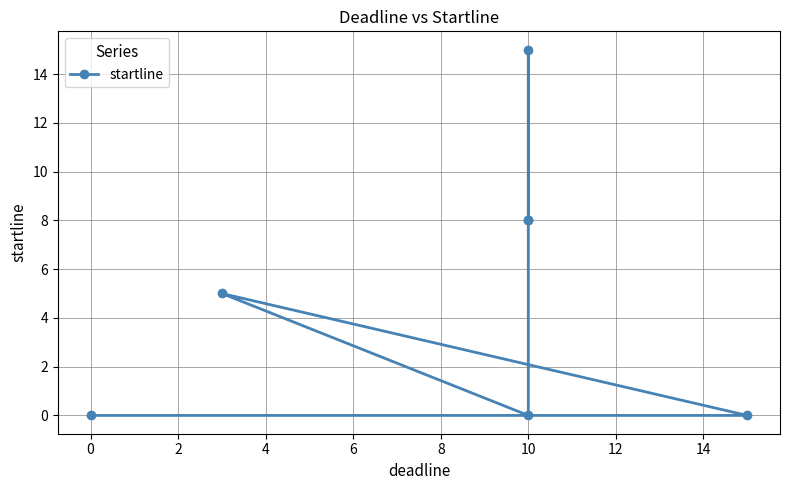

Is it true that the value at 0 is 6?

False